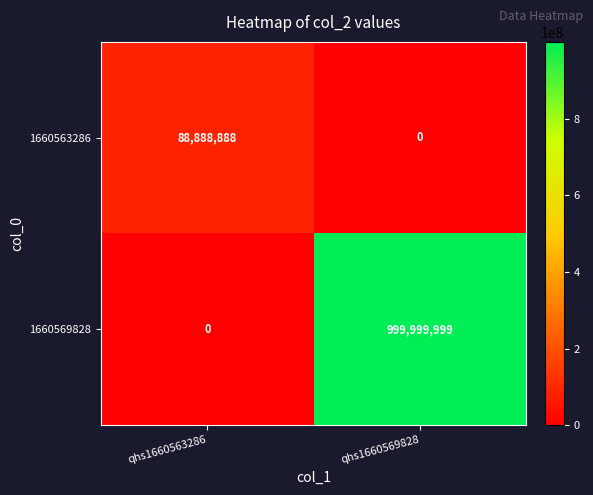

Reading left to right, extract all data points from this chart.

1660563286: 88888888	0
1660569828: 0	999999999